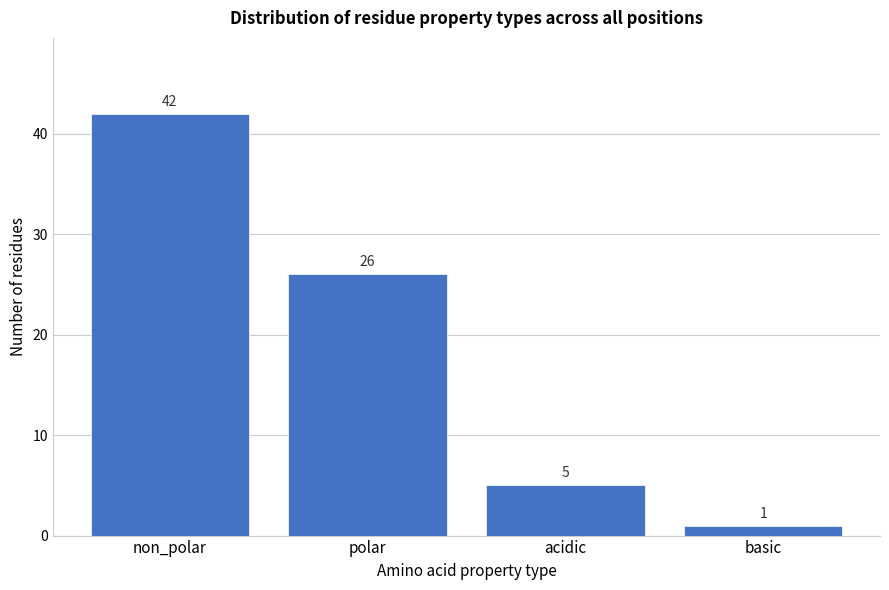

Reading left to right, what are all the values shown in this chart?

non_polar=42	polar=26	acidic=5	basic=1